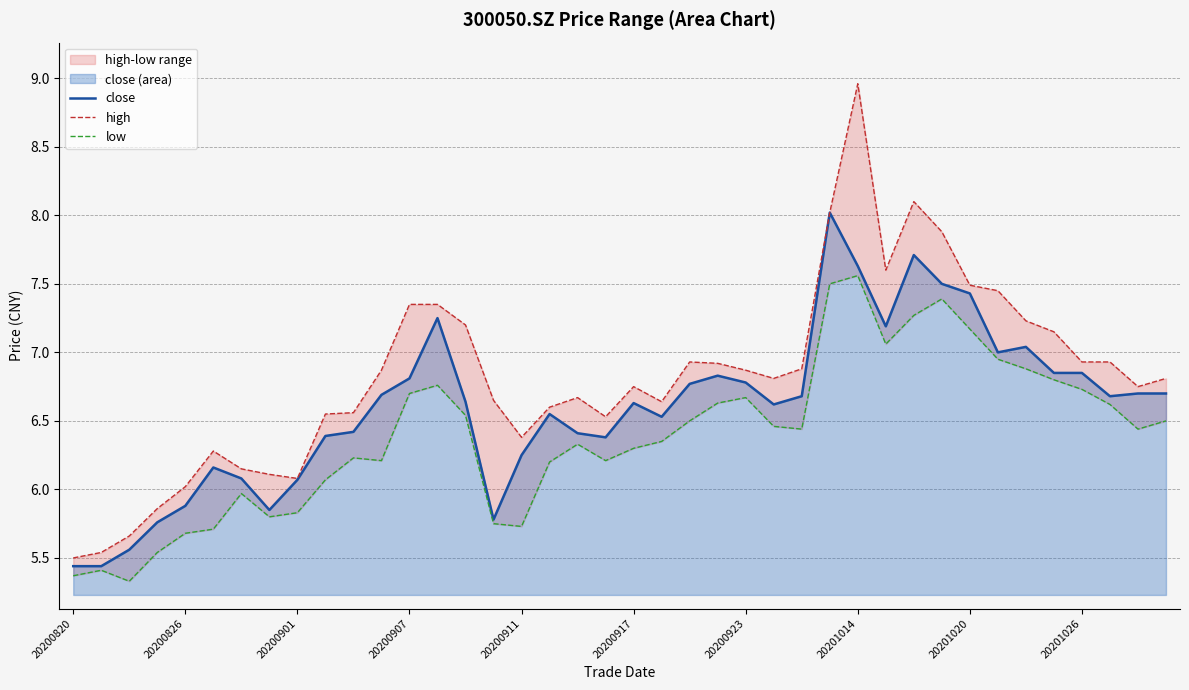

The value of close at 20200907 is 6.8. True or false?

True